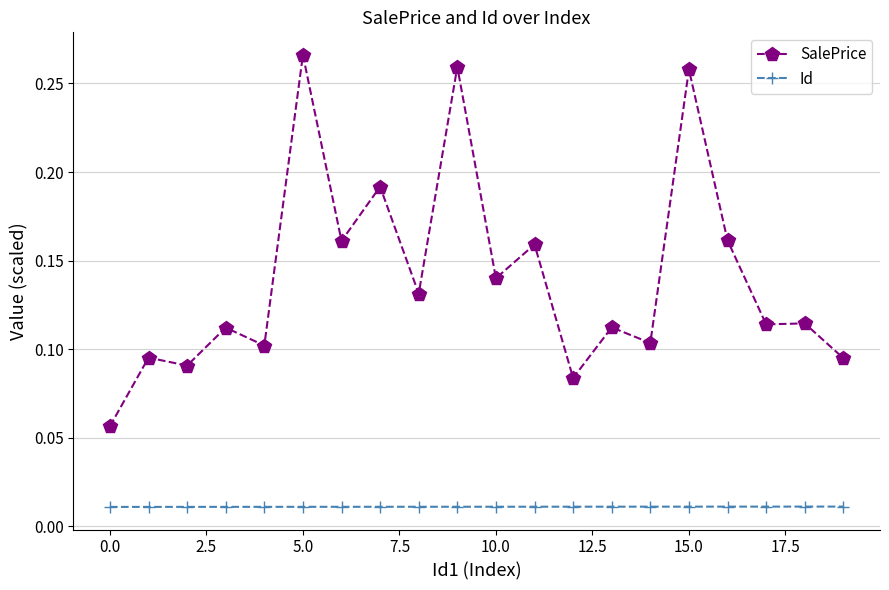

Which series has the largest range (max minus min)?

SalePrice